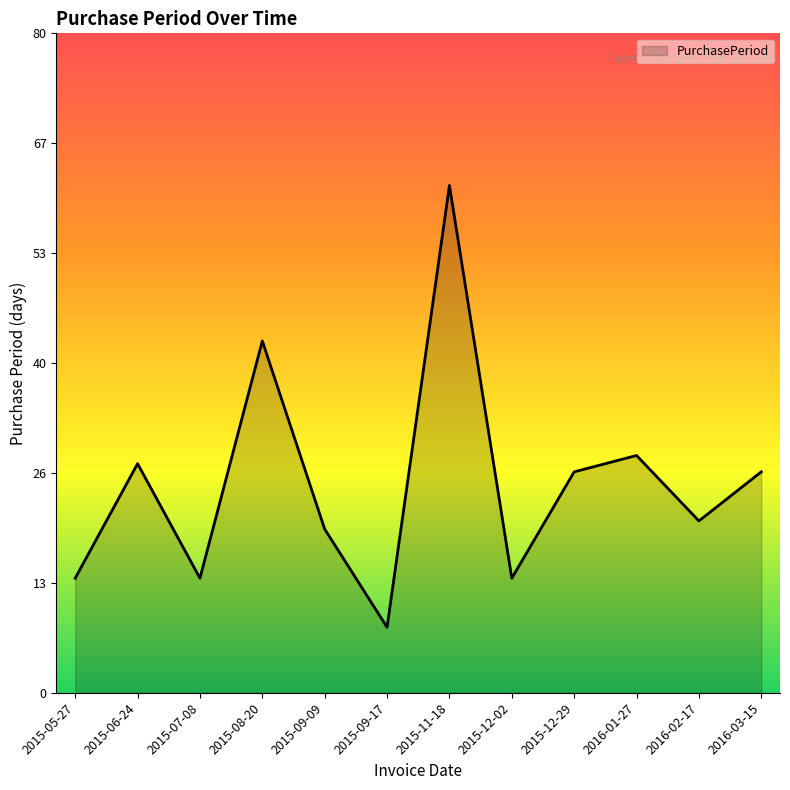

List the labels in order of value, smallest first.

2015-09-17, 2015-05-27, 2015-07-08, 2015-12-02, 2015-09-09, 2016-02-17, 2015-12-29, 2016-03-15, 2015-06-24, 2016-01-27, 2015-08-20, 2015-11-18